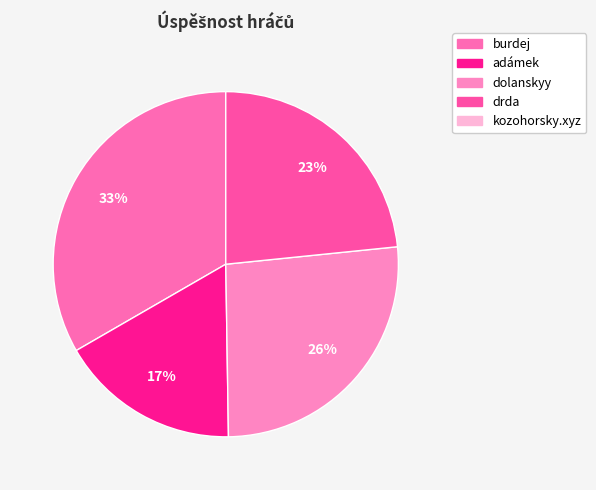

Is there a majority slice in this chart?

No